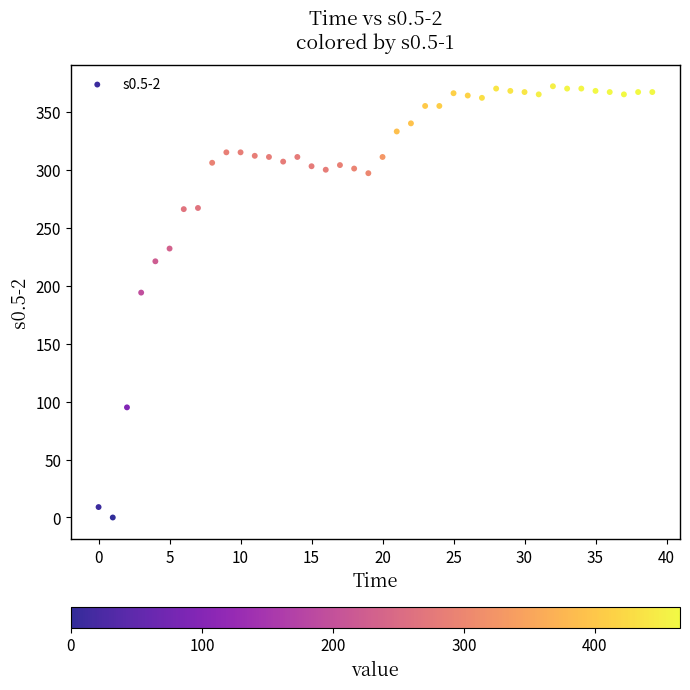

What Y value in the scatter plot is closest to 186?

194